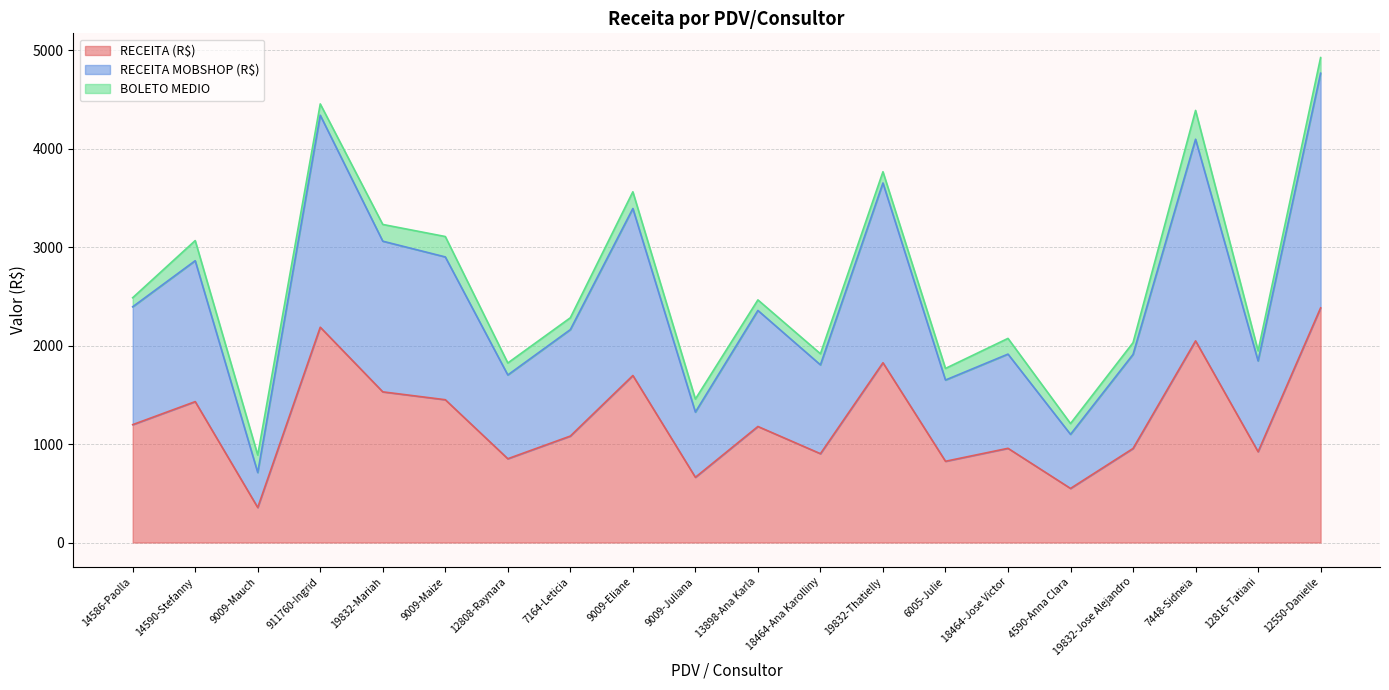

True or false: RECEITA MOBSHOP (R$) has a value of 772.9 at 12808-Raynara.

False